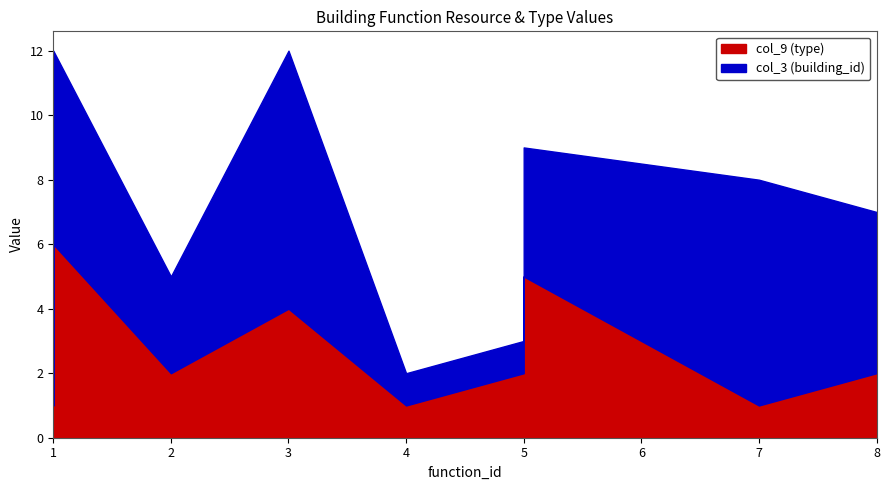

Which has a higher value, 2 or 8?

8